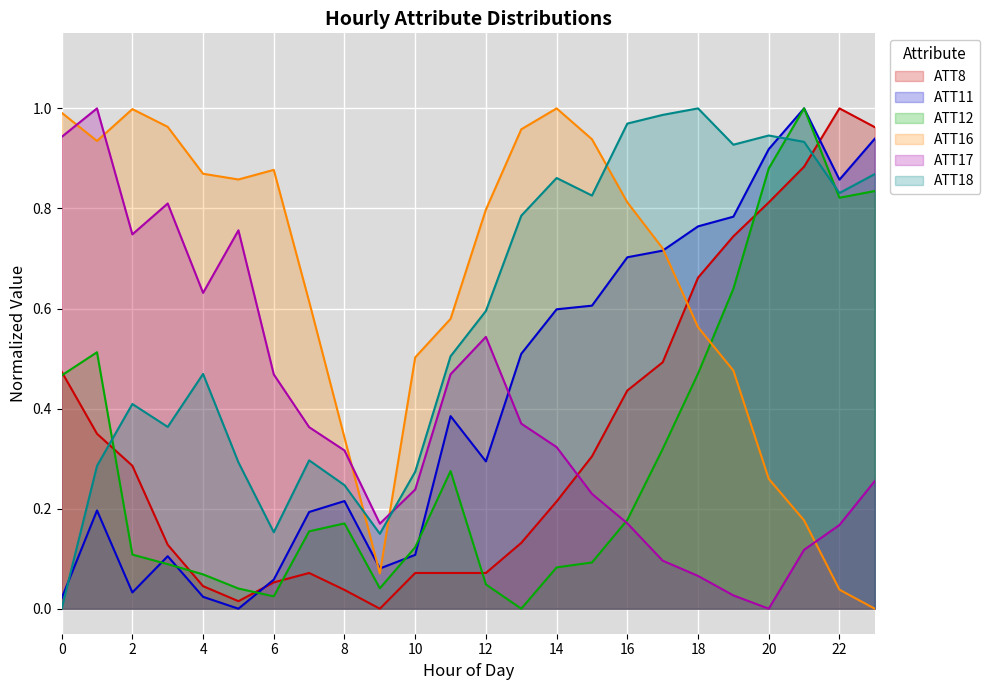

Read the ATT11 value at 20.

0.9